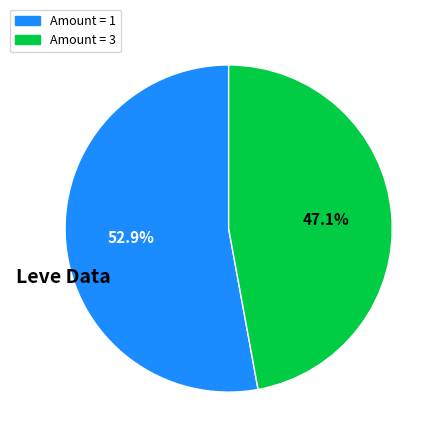

Does any single category account for the majority?

Yes